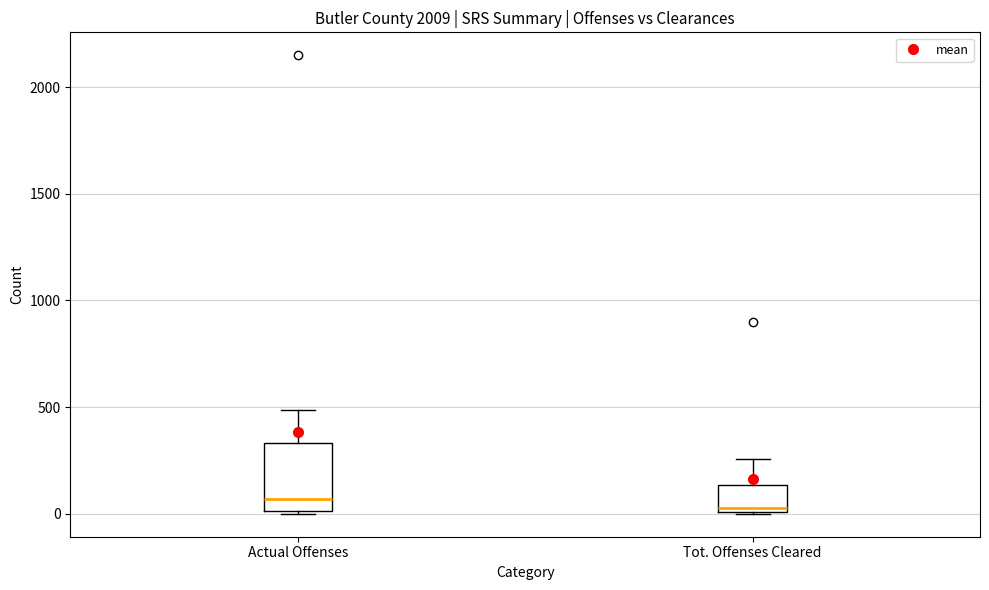

Which box is the tallest, from its lower edge to its upper edge?

Actual Offenses